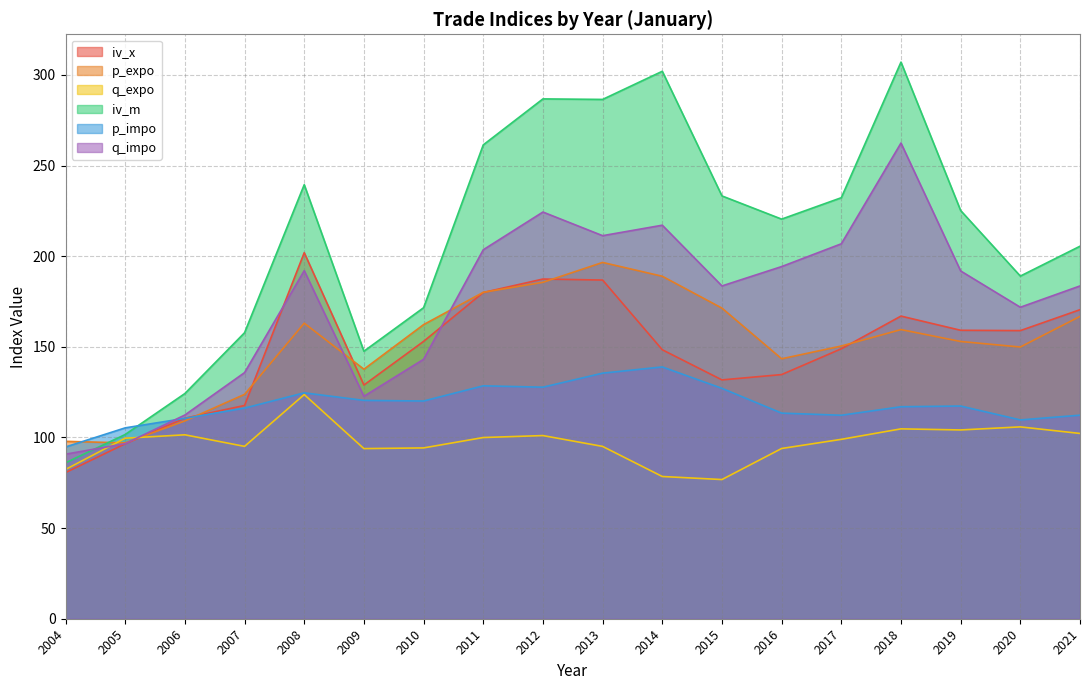

What are all the series names shown in the legend?

iv_x, p_expo, q_expo, iv_m, p_impo, q_impo